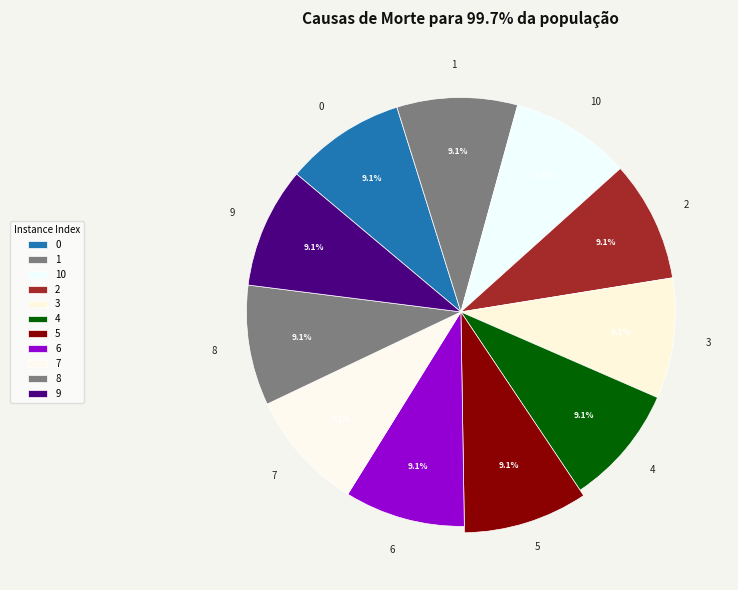

What is the total percentage of 0 and 9?

18.2%